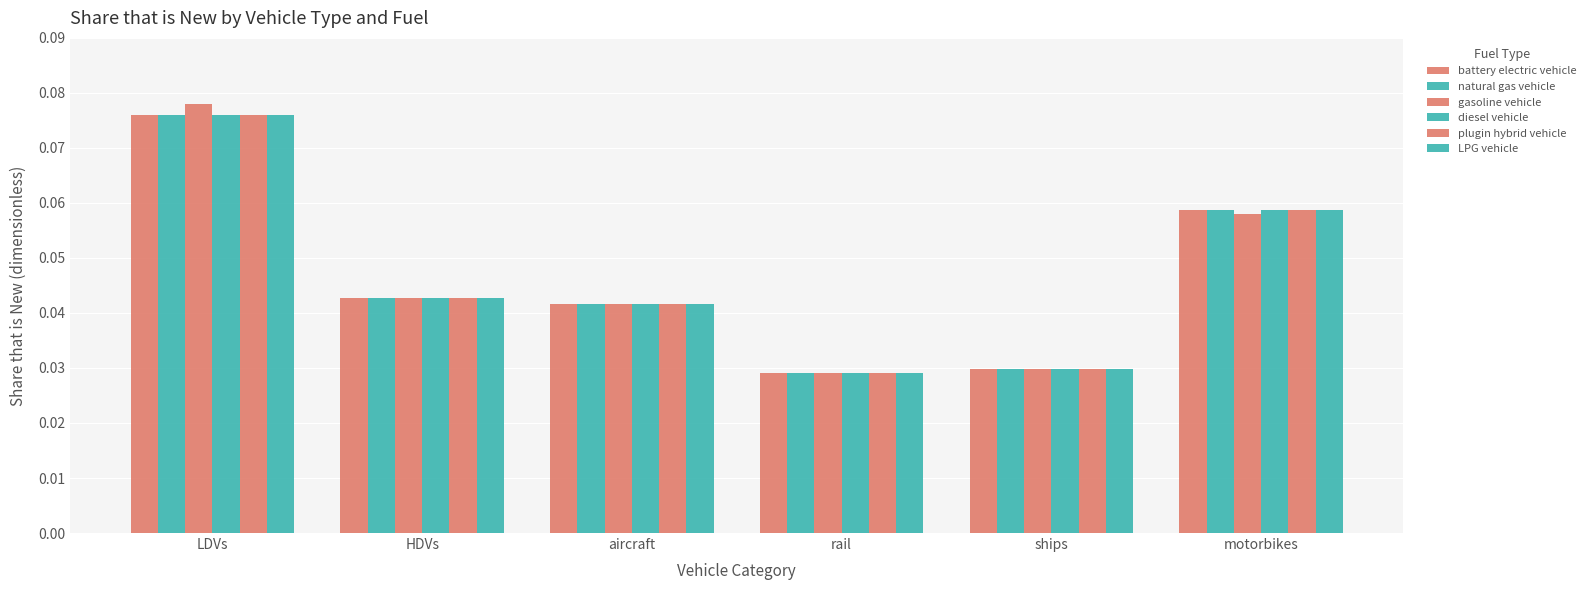

Count the number of data series in this chart.

6